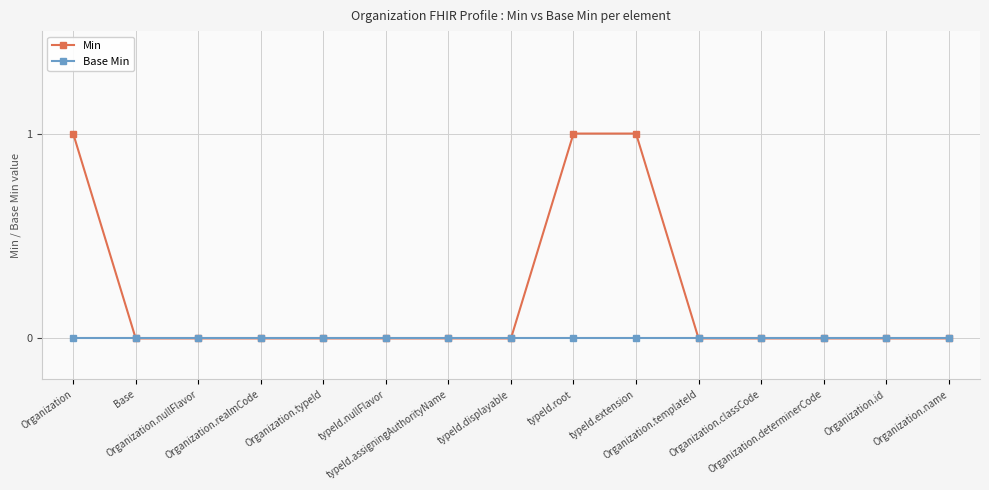

List the series in order of their overall mean, highest first.

Min, Base Min